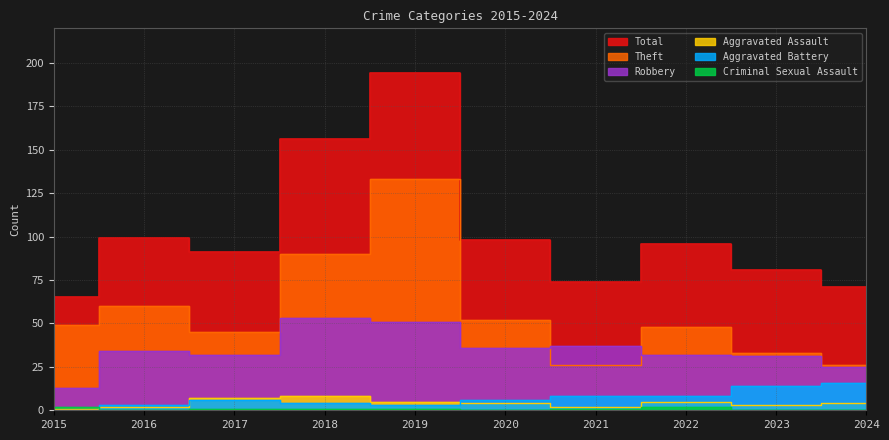

Which category has the lowest value in the Aggravated Assault series?

2015